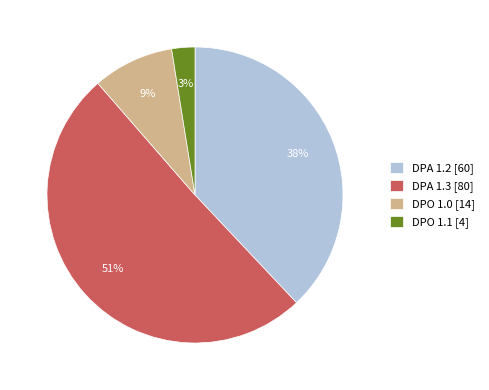

Which slice is the smallest?

DPO 1.1